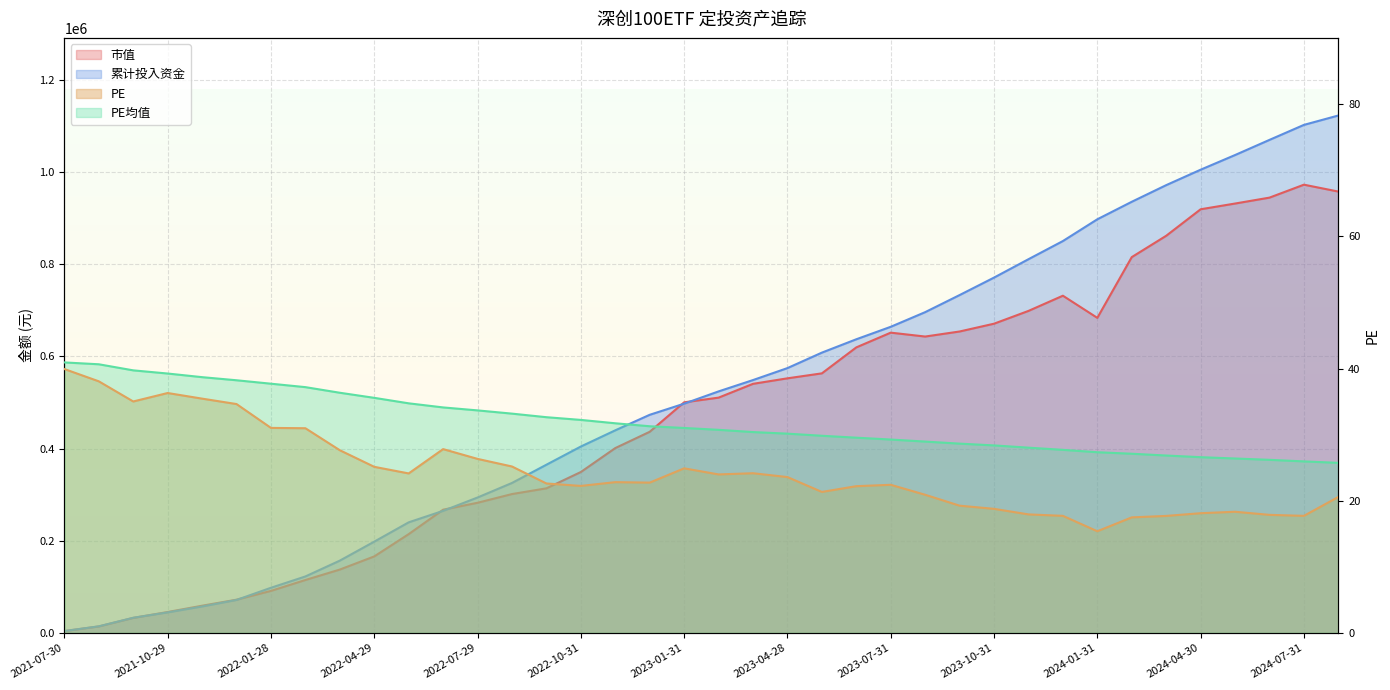

At which label does 市值 reach its peak?

2024-07-31